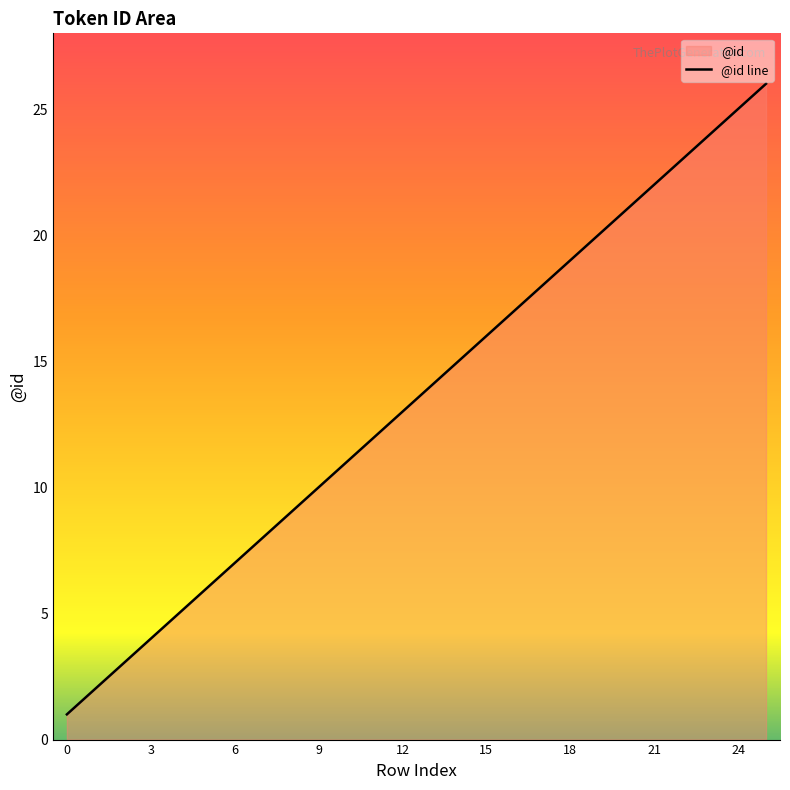

Is it true that the value at 24 is 25?

True